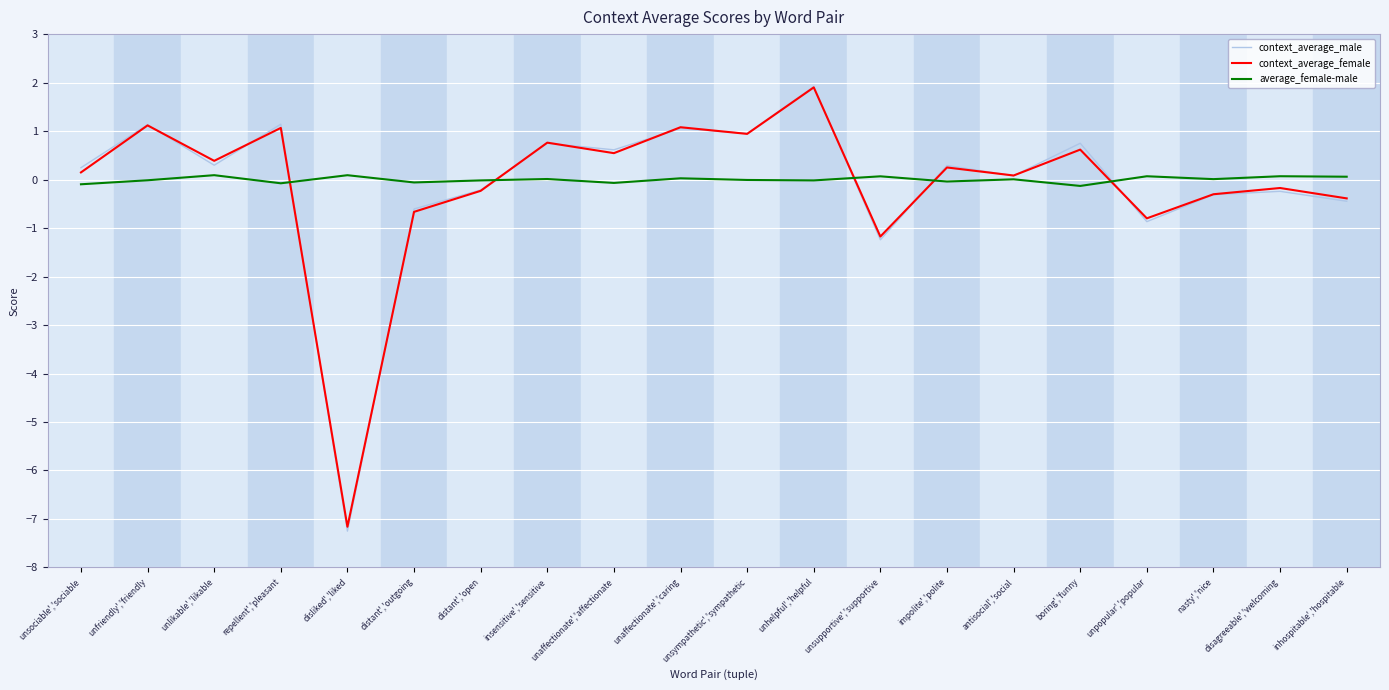

True or false: context_average_male has a value of 0.6 at unaffectionate','affectionate.

True